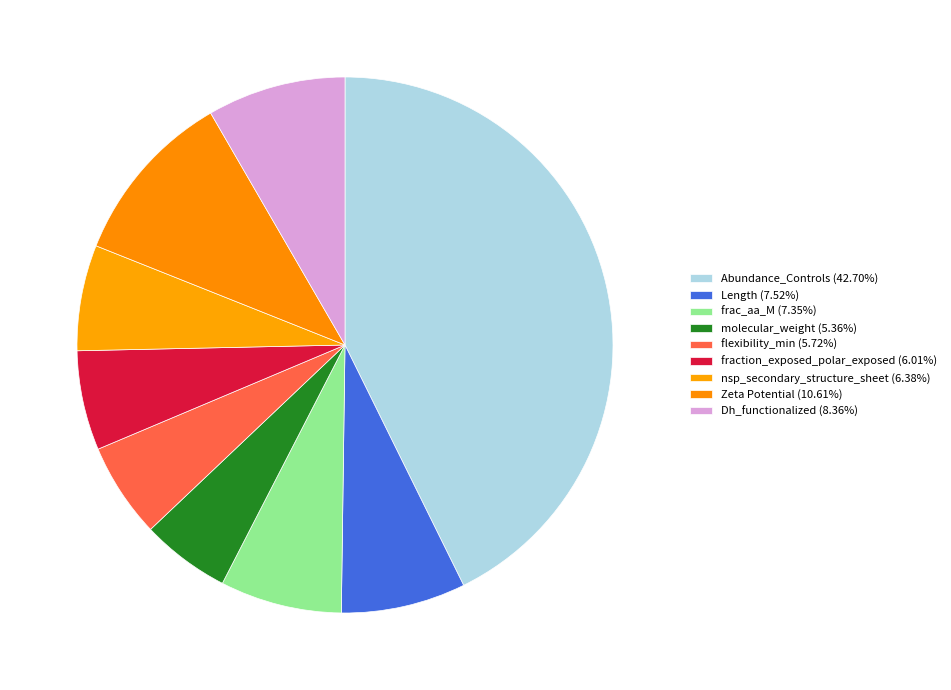

To the nearest percent, what portion does molecular_weight represent?

5%